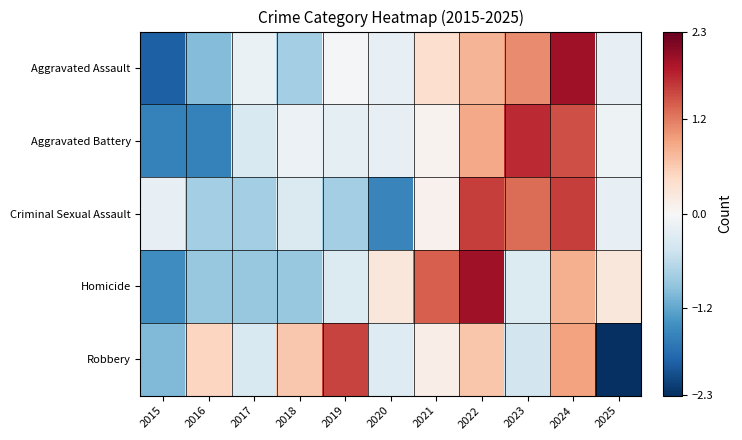

How many series are shown in this chart?

5